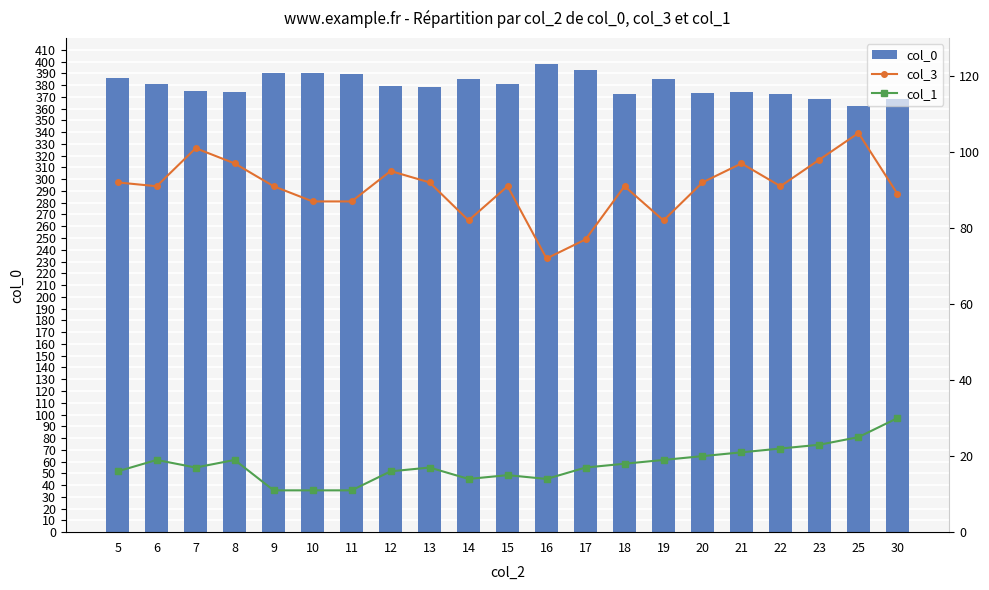

Count the number of data series in this chart.

3